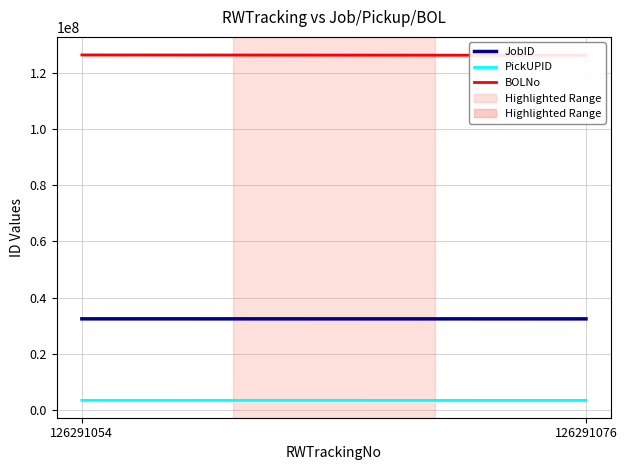

Which series has the largest range (max minus min)?

BOLNo